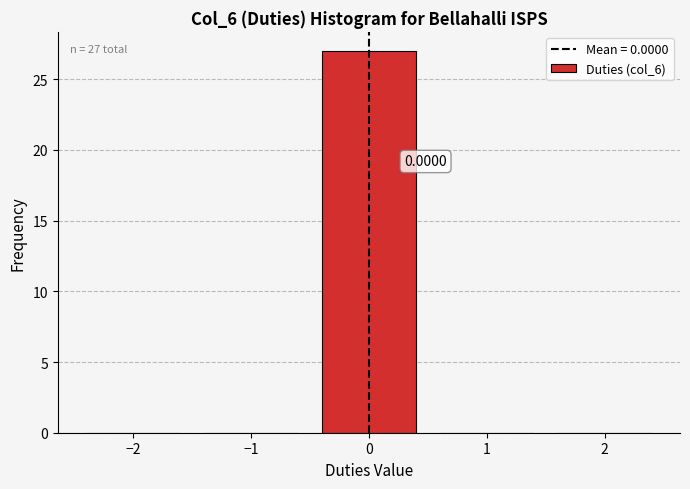

What is the sum of all values?

27